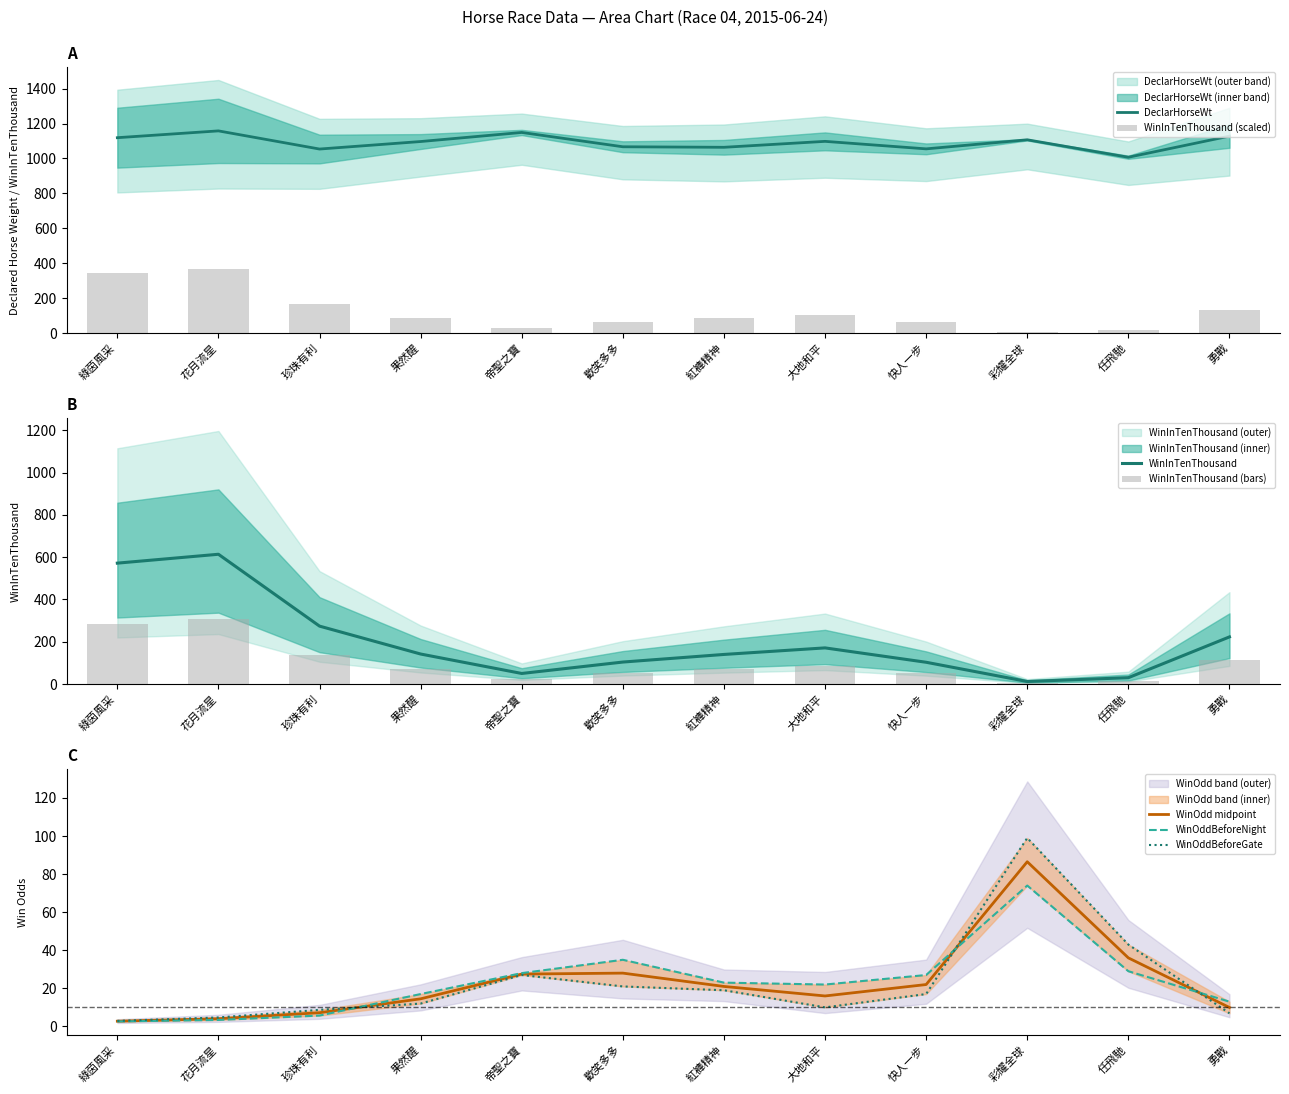

At which category does the chart reach its minimum across all series?

綠茵風采